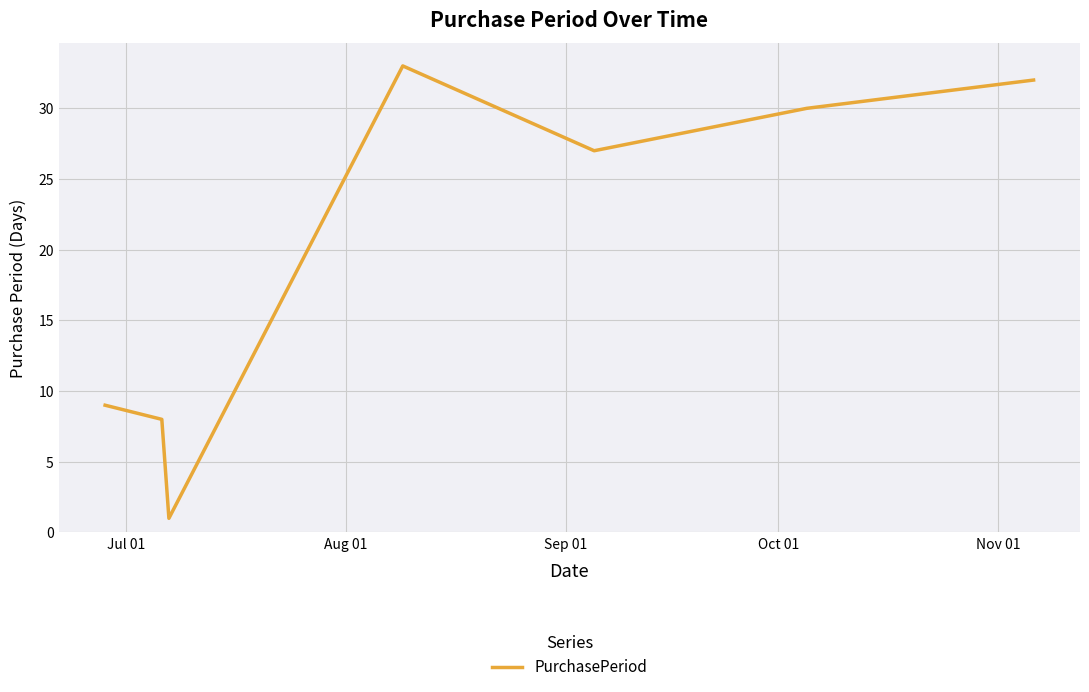

How many series are shown in this chart?

1